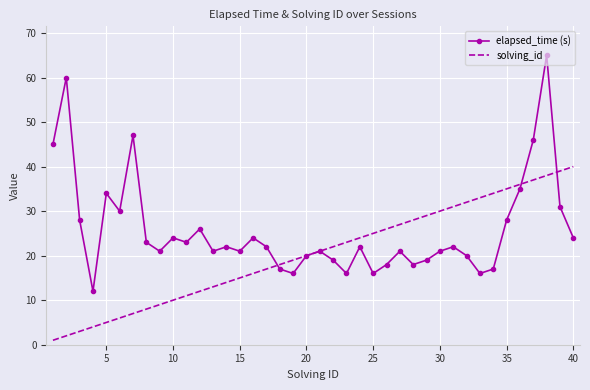

List the series in order of their overall mean, highest first.

elapsed_time (s), solving_id